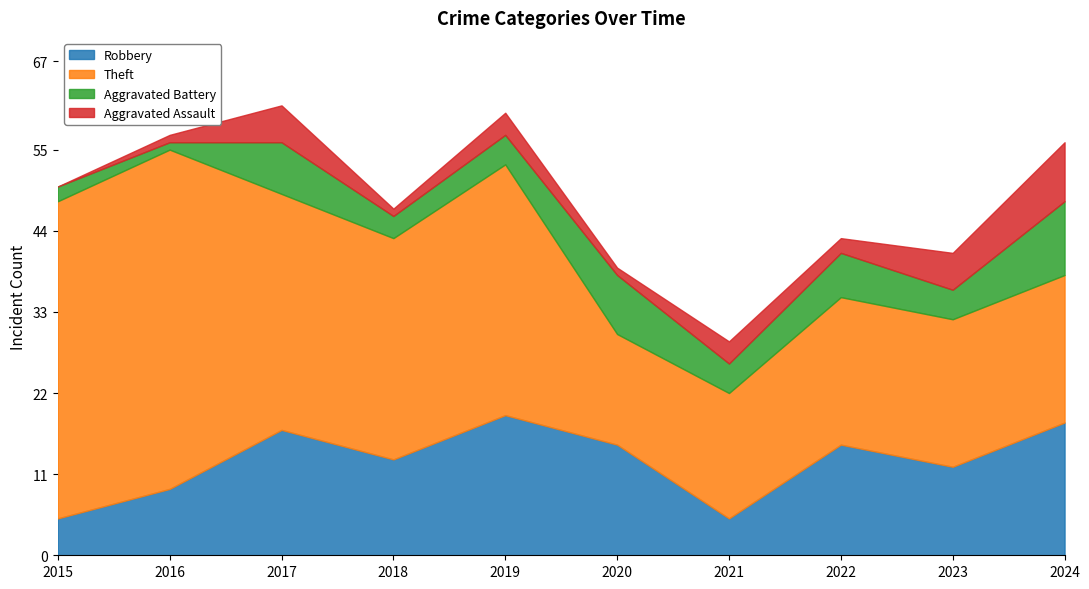

What is the value of the Theft point at the 7th from the left?

17